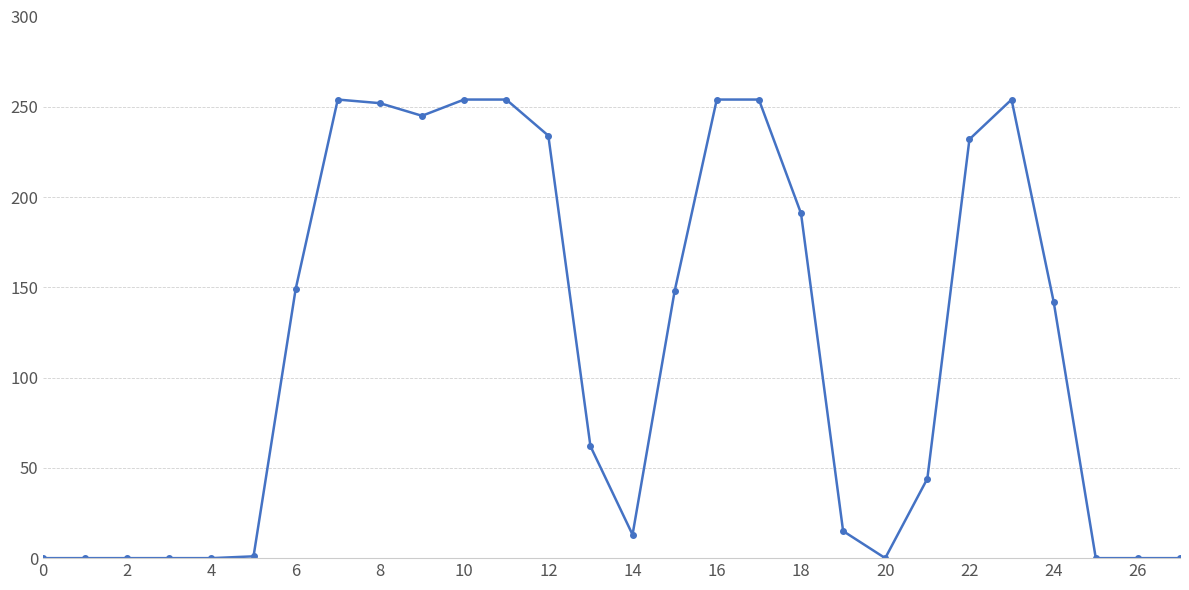

What is the difference between the maximum and minimum values?

254